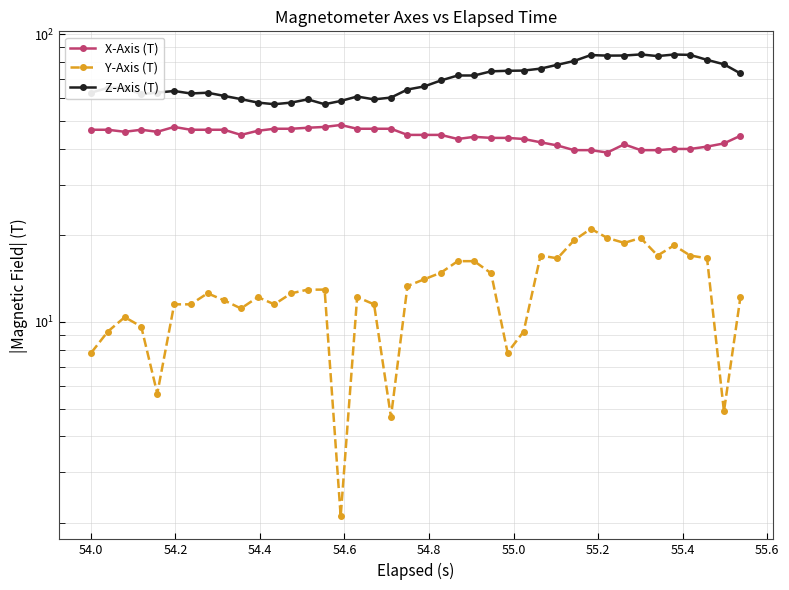

Which series has the largest total across all categories?

Z-Axis (T)